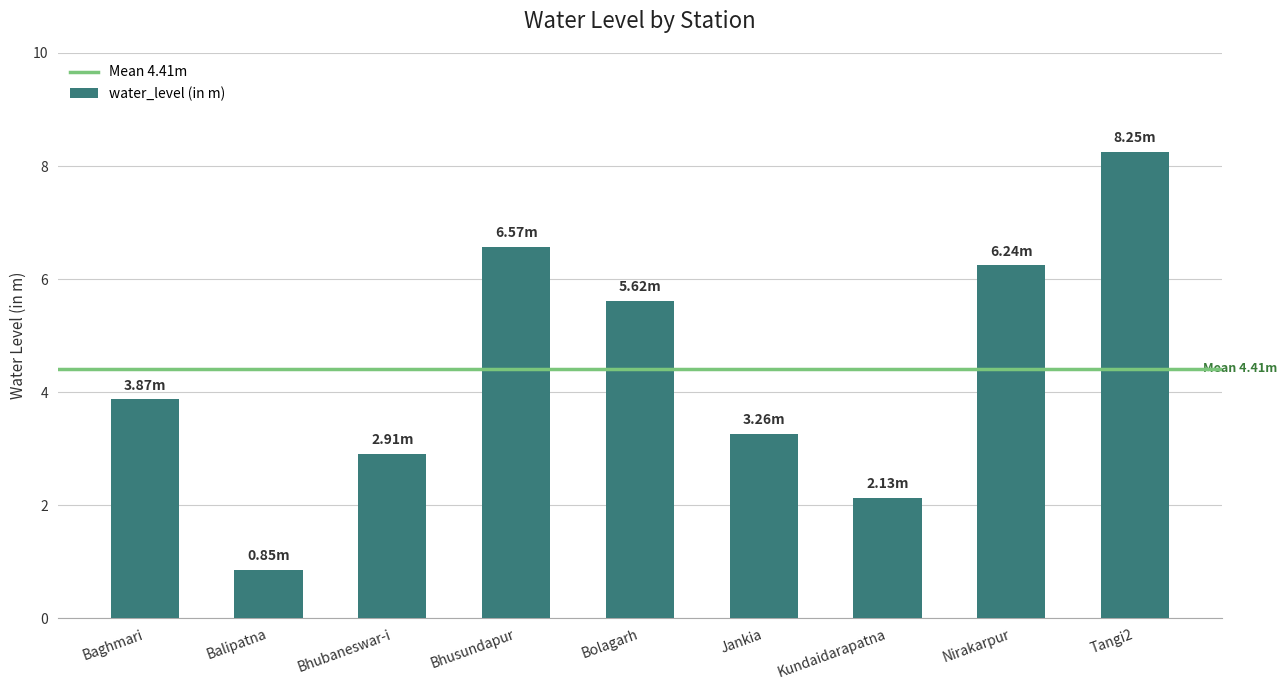

What is the difference between the maximum and minimum values?

7.4